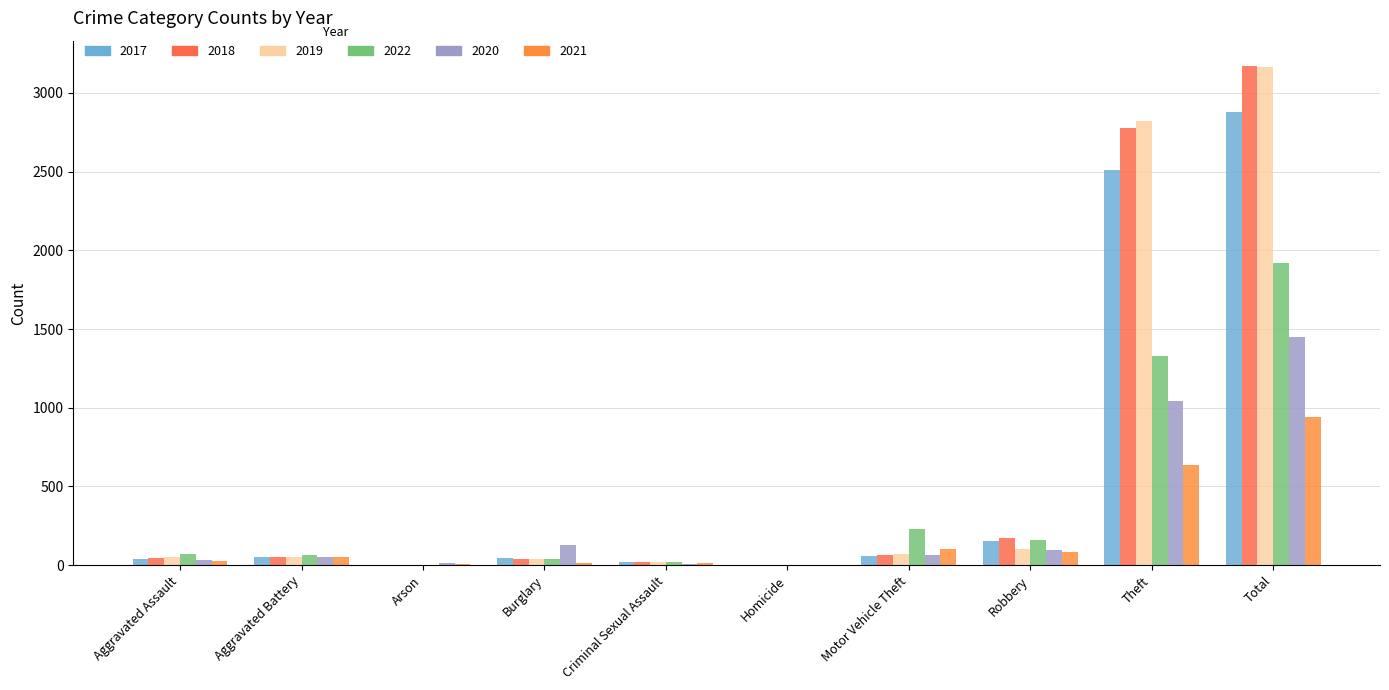

Reading right to left, transcribe all the data shown in this chart.

2017: Total=2877	Theft=2507	Robbery=155	Motor Vehicle Theft=60	Homicide=0	Criminal Sexual Assault=18	Burglary=46	Arson=1	Aggravated Battery=50	Aggravated Assault=40
2018: Total=3173	Theft=2776	Robbery=173	Motor Vehicle Theft=63	Homicide=1	Criminal Sexual Assault=20	Burglary=39	Arson=2	Aggravated Battery=51	Aggravated Assault=48
2019: Total=3163	Theft=2823	Robbery=103	Motor Vehicle Theft=73	Homicide=2	Criminal Sexual Assault=18	Burglary=40	Arson=1	Aggravated Battery=52	Aggravated Assault=51
2022: Total=1921	Theft=1331	Robbery=158	Motor Vehicle Theft=227	Homicide=2	Criminal Sexual Assault=23	Burglary=42	Arson=2	Aggravated Battery=63	Aggravated Assault=73
2020: Total=1449	Theft=1043	Robbery=99	Motor Vehicle Theft=67	Homicide=3	Criminal Sexual Assault=8	Burglary=129	Arson=13	Aggravated Battery=51	Aggravated Assault=36
2021: Total=939	Theft=634	Robbery=82	Motor Vehicle Theft=104	Homicide=2	Criminal Sexual Assault=15	Burglary=15	Arson=6	Aggravated Battery=53	Aggravated Assault=28